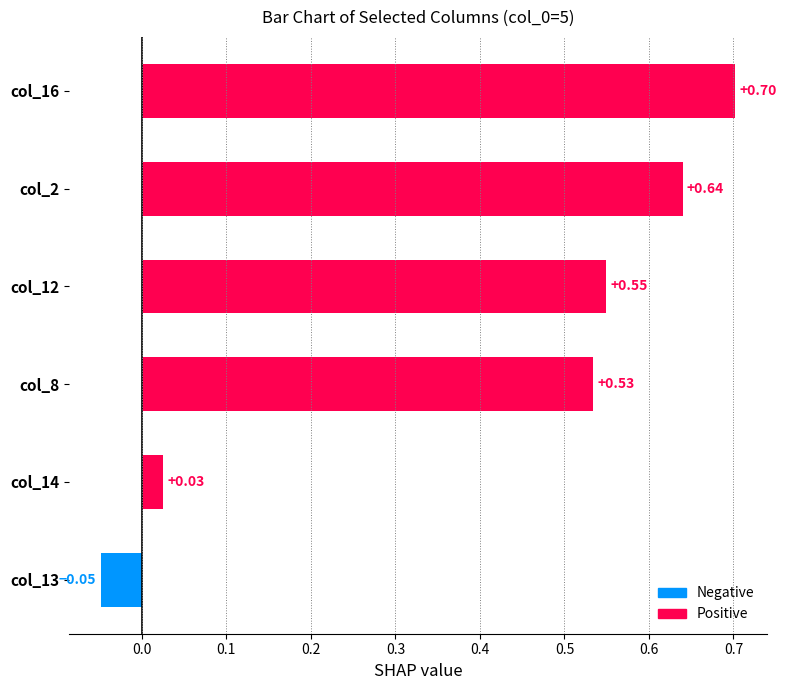

What is the sum of all values?

2.4